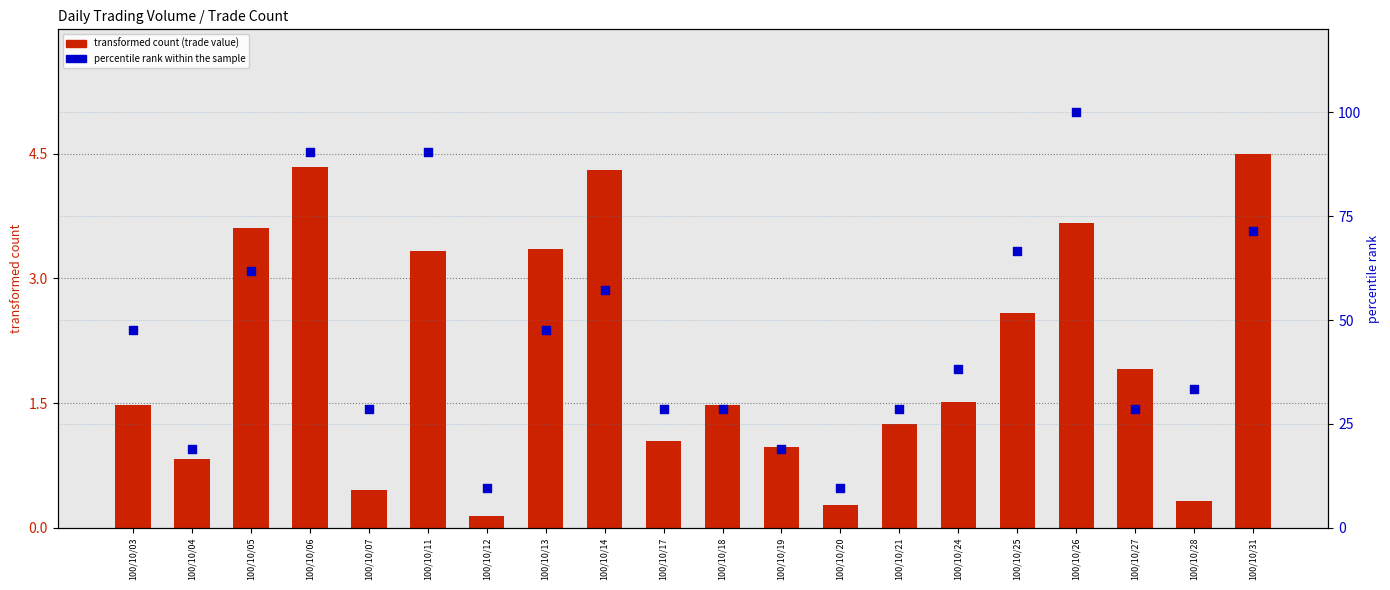

What is the total value across all series at 100/10/26?

103.7